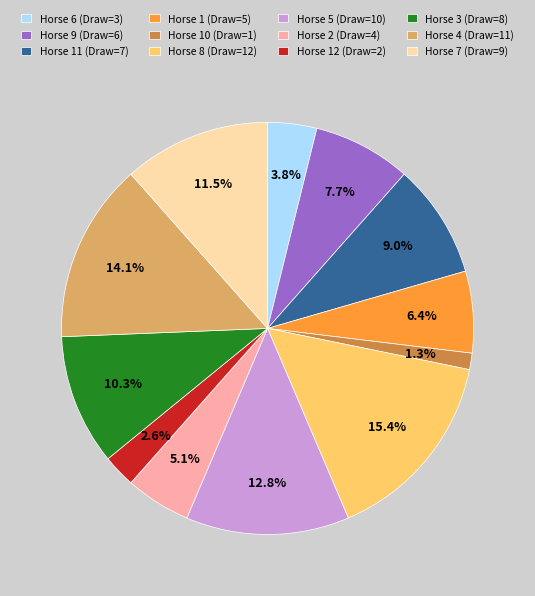

What is the smallest slice in the pie chart?

Horse 10 (Draw=1)